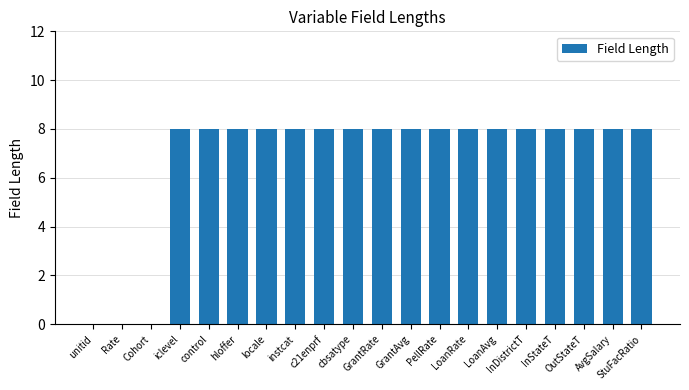

True or false: the data shows 14 at c21enprf.

False